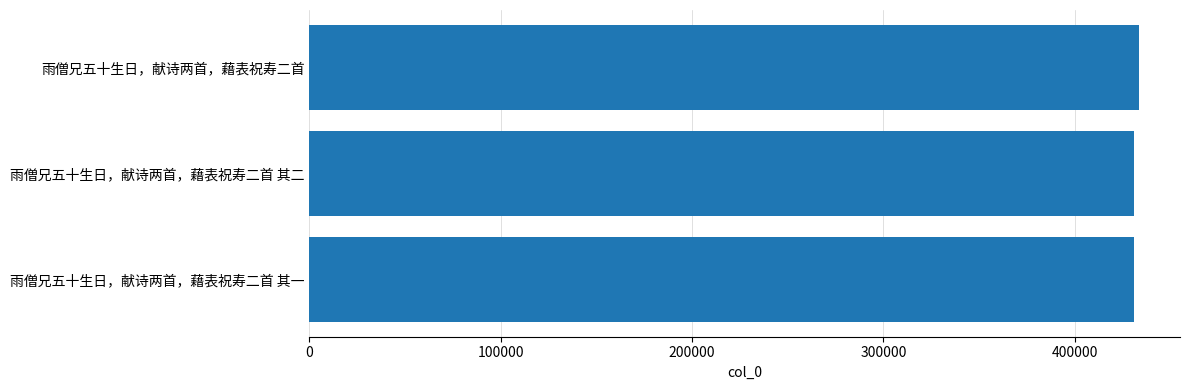

What is the ratio of the value at 雨僧兄五十生日，献诗两首，藉表祝寿二首 其一 to the value at 雨僧兄五十生日，献诗两首，藉表祝寿二首?

1.0